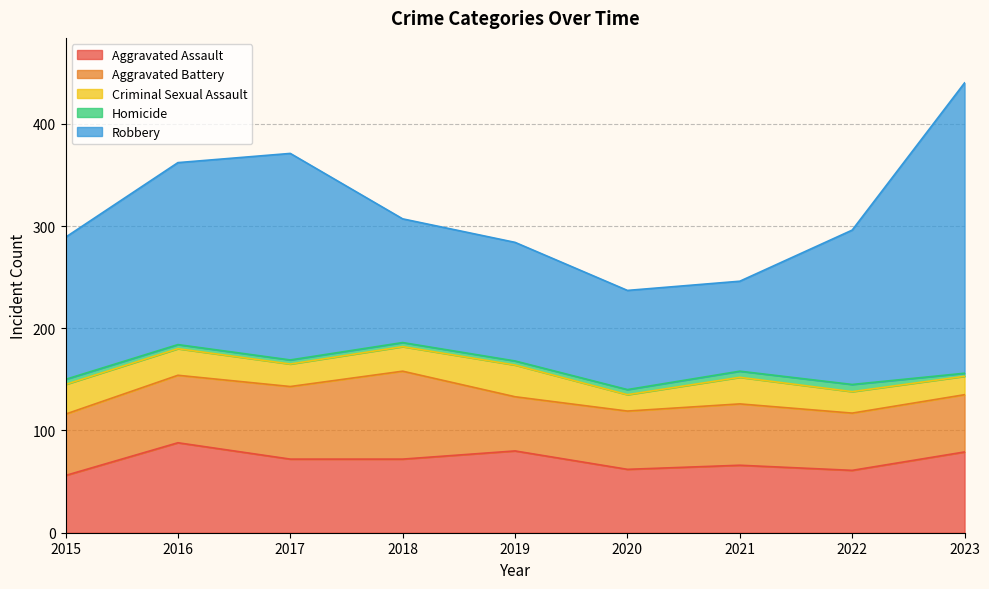

Where is the first local minimum for Robbery?

2021